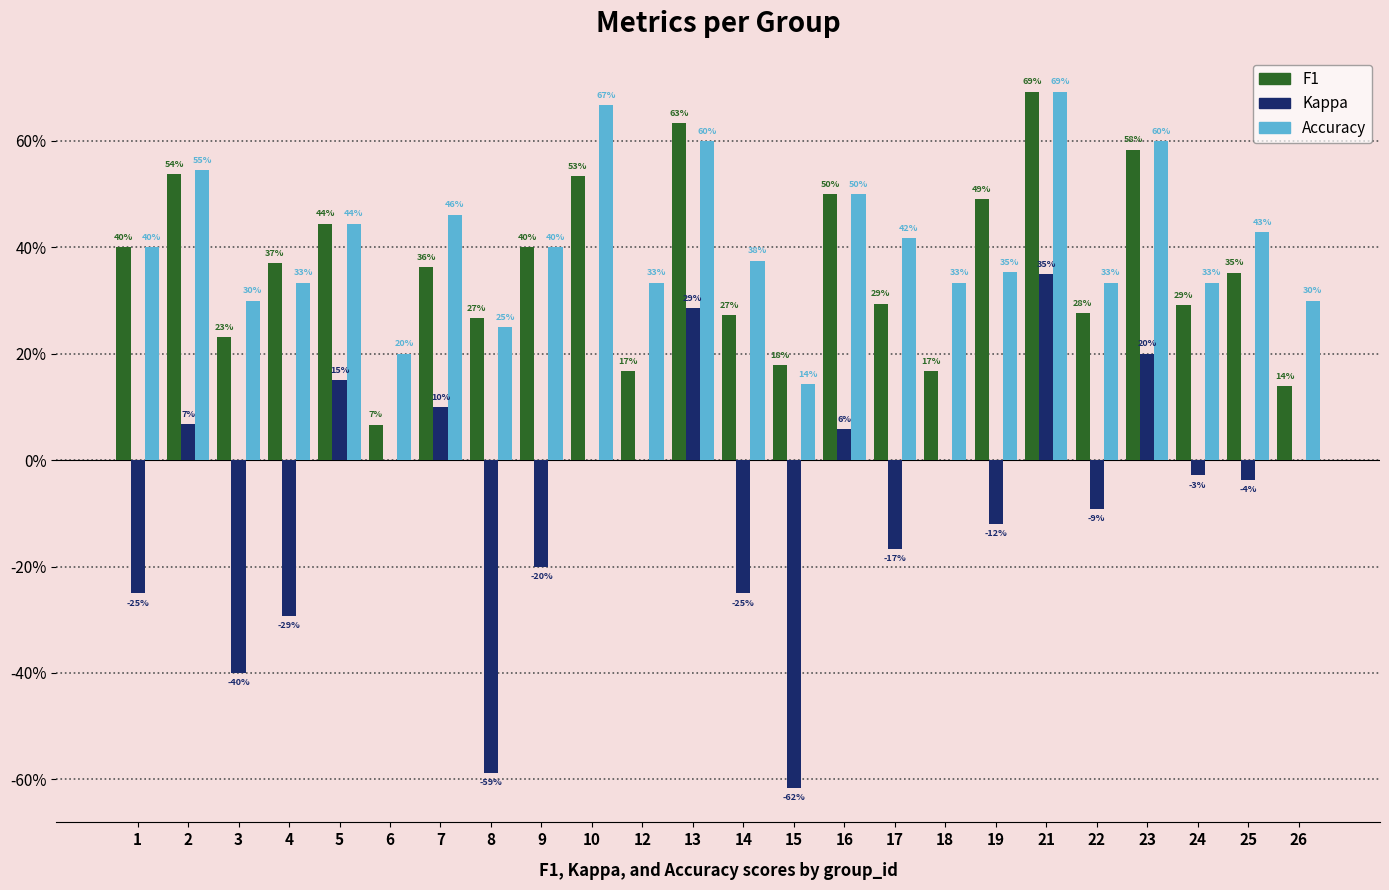

Are the bars horizontal?

No